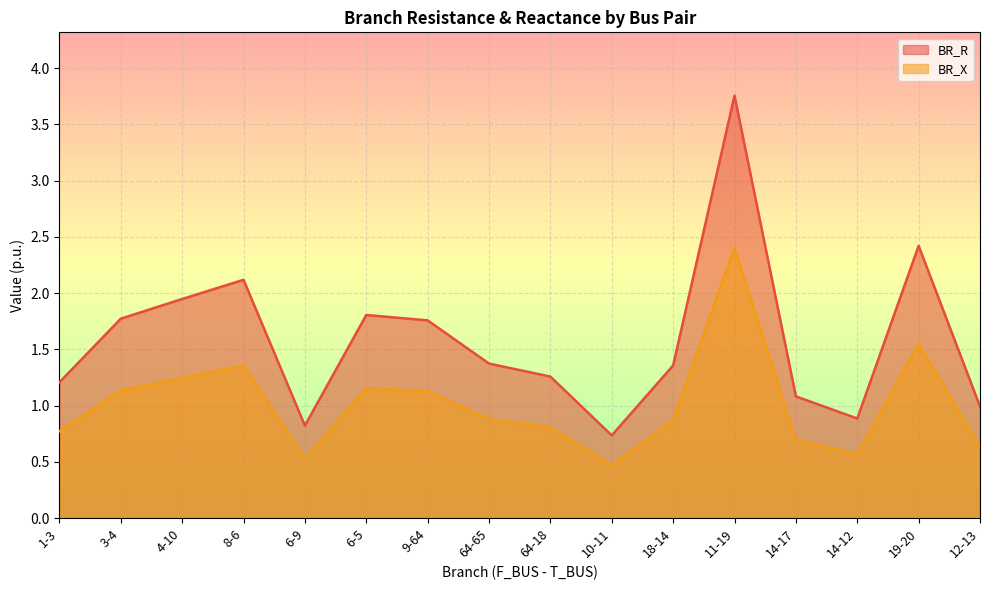

What is the label of the 10th point from the left?

10-11